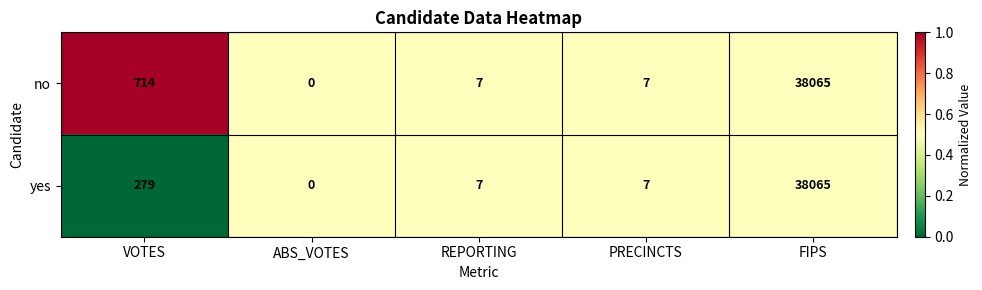

Which series has the largest total across all categories?

no